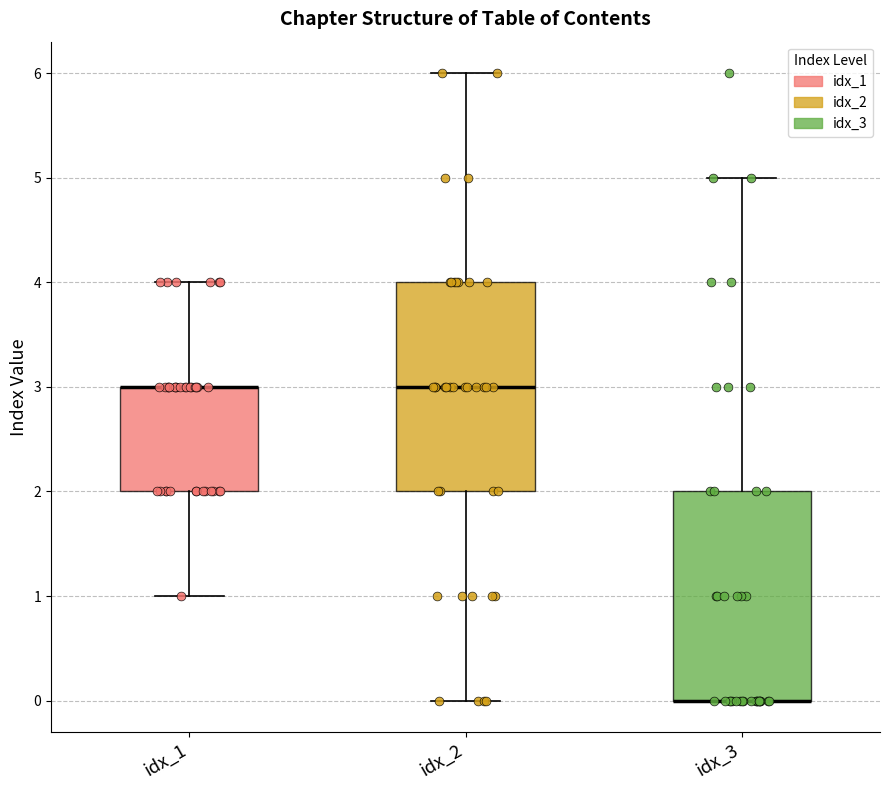

Reading left to right, read every box against the y-axis: the position of its median line, the range the box covers, and the ends of its whiskers. The values are not printed on the chart, so give them approximately, as read against the axis.

idx_1: median 3 (drawn on the box's upper edge), box 2 to 3, whiskers 1 to 4
idx_2: median 3, box 2 to 4, whiskers 0 to 6
idx_3: median 0 (drawn on the box's lower edge), box 0 to 2, whiskers 0 to 5